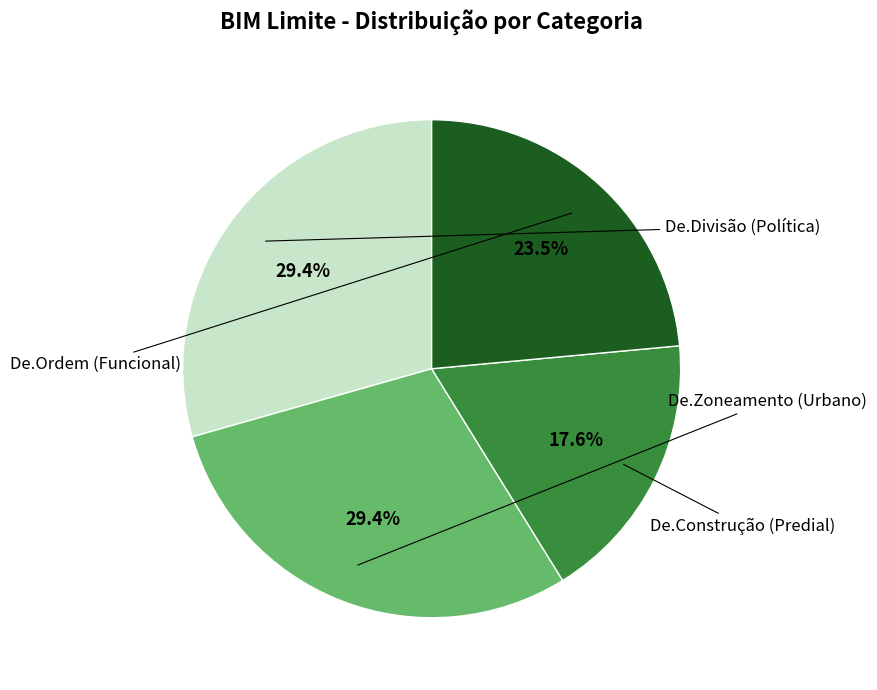

Which slice is the smallest?

De.Construção (Predial)